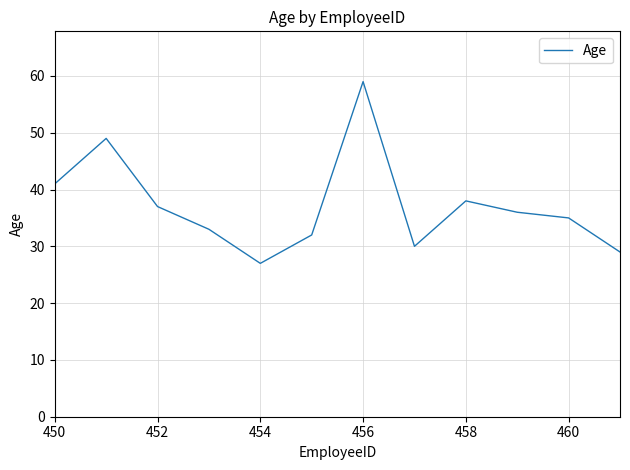

What is the difference between the maximum and minimum values?

32